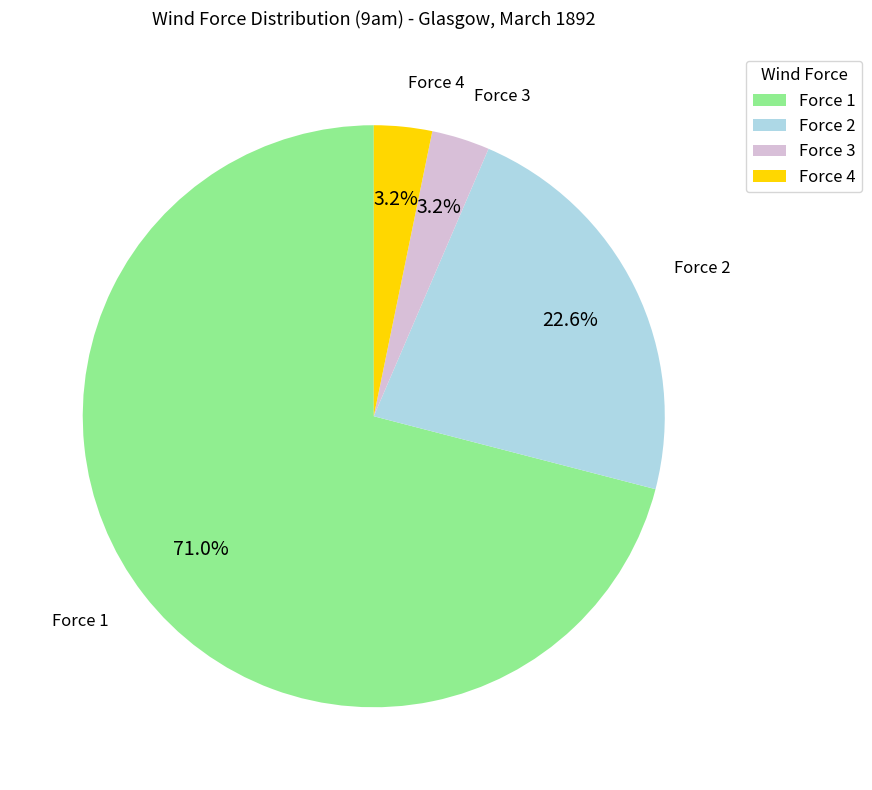

Approximately how many times larger is the value at Force 3 compared to Force 4?

1.0